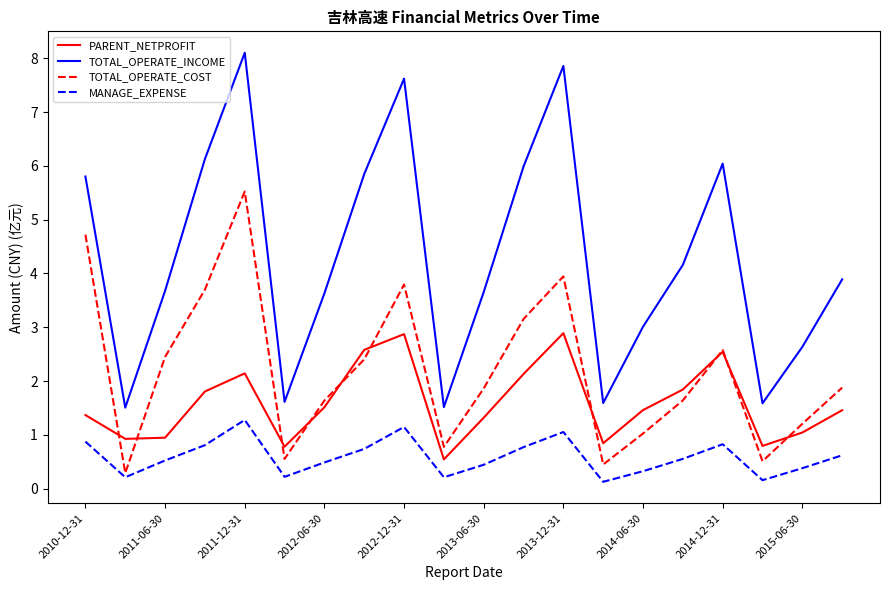

Which series has the largest total across all categories?

TOTAL_OPERATE_INCOME